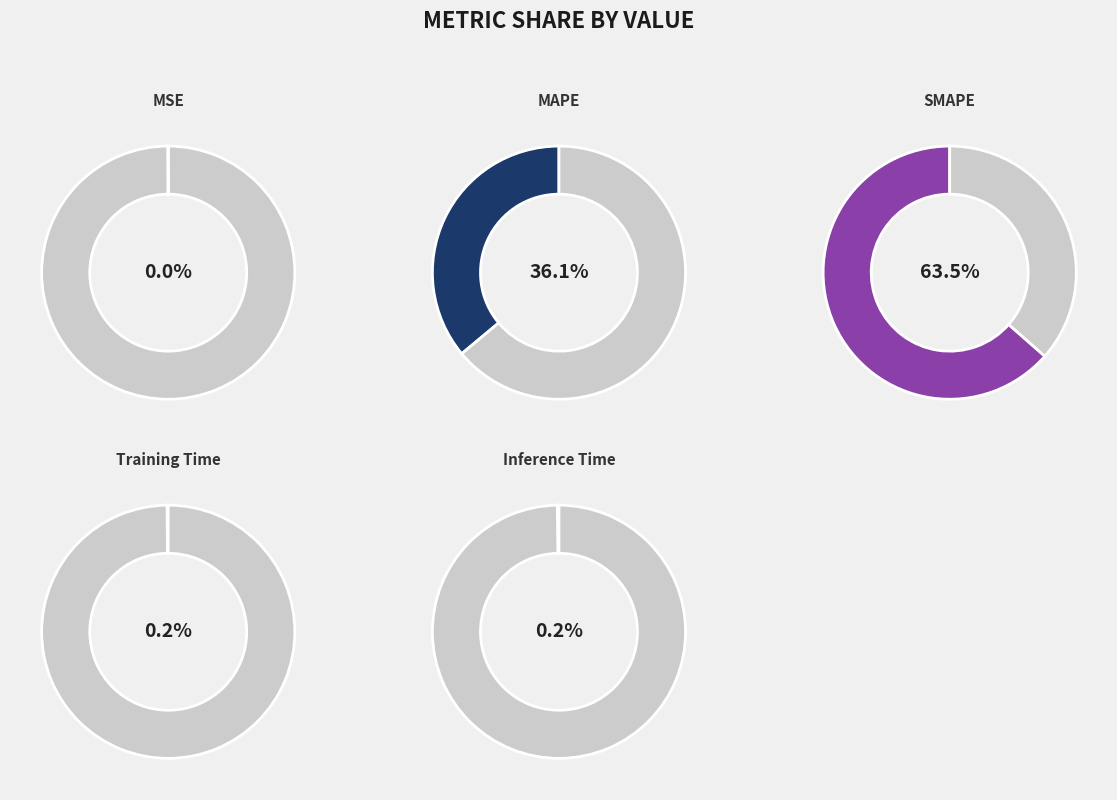

What is the smallest slice in the pie chart?

MSE